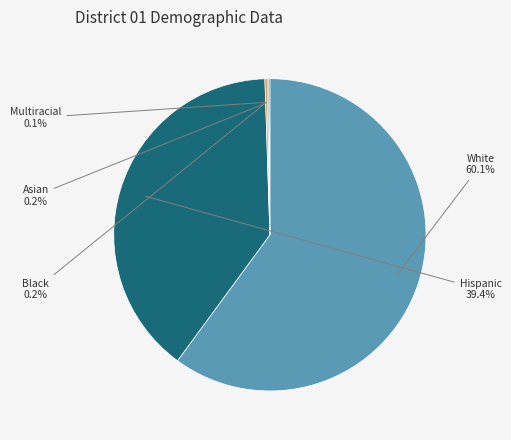

Approximately how many times larger is the value at Hispanic compared to White?

0.7